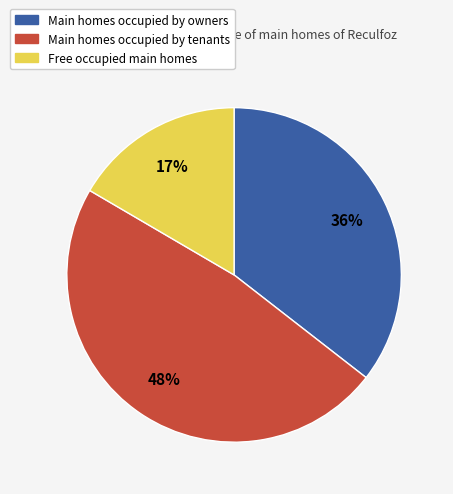

Does any single category account for the majority?

No